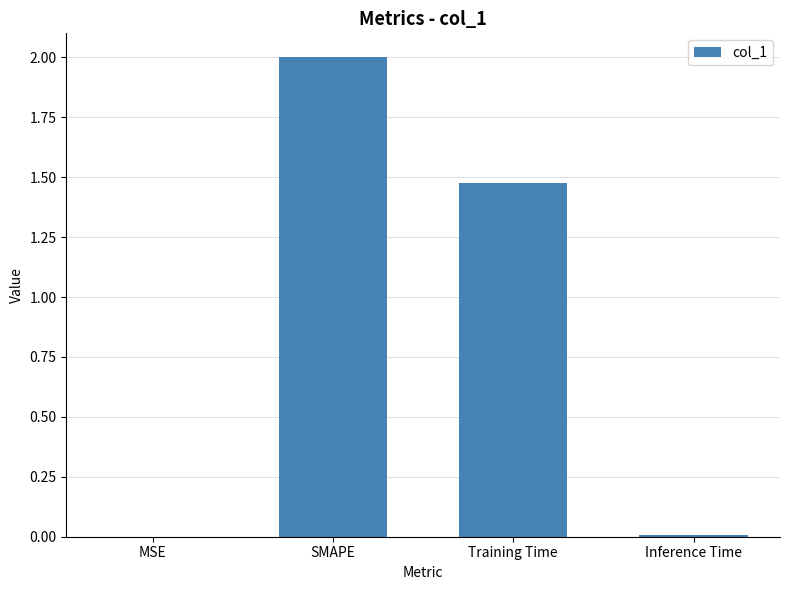

What is the change in value from SMAPE to Training Time?

-0.5